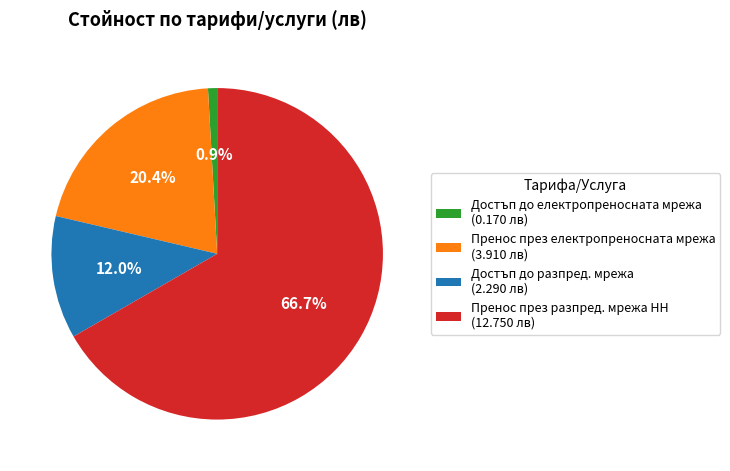

Does Достъп до разпред. мрежа represent more than half of the total?

No